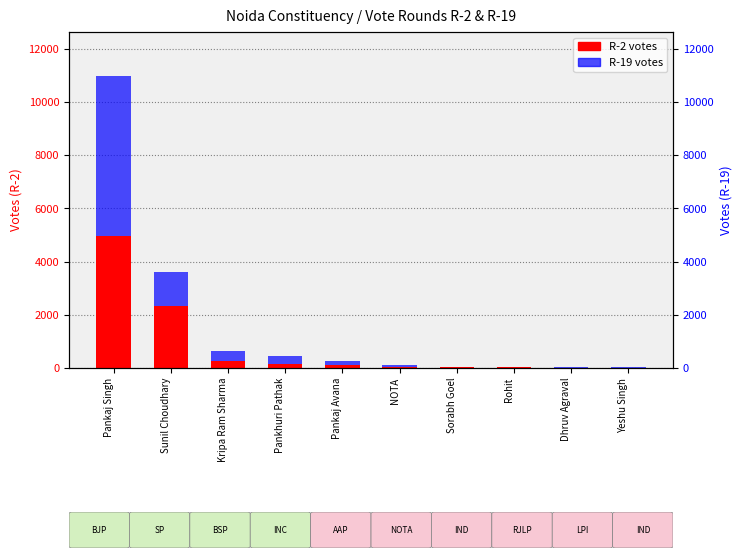

True or false: R-19 has a value of 1284 at Sunil Choudhary.

True